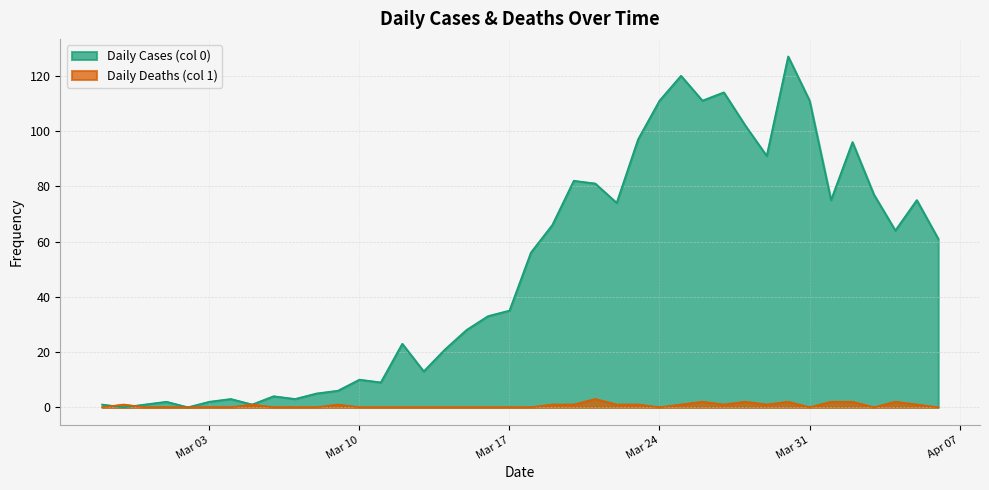

List the series in order of their peak value, highest first.

Daily Cases (col 0), Daily Deaths (col 1)